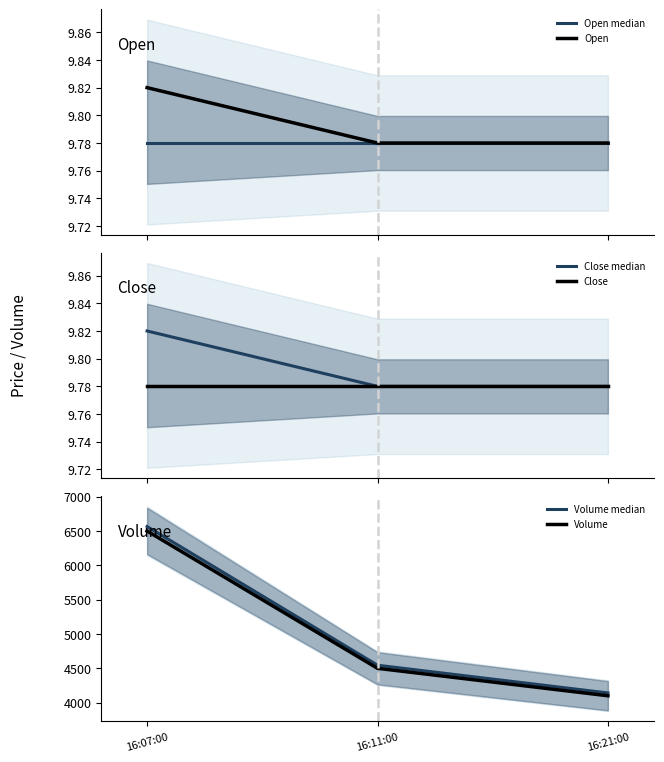

Reading right to left, what are all the values shown in this chart?

Open median: 16:21:00=9.8	16:11:00=9.8	16:07:00=9.8
Open: 16:21:00=9.8	16:11:00=9.8	16:07:00=9.8
Close median: 16:21:00=9.8	16:11:00=9.8	16:07:00=9.8
Close: 16:21:00=9.8	16:11:00=9.8	16:07:00=9.8
Volume median: 16:21:00=4141.0	16:11:00=4545.0	16:07:00=6565.0
Volume: 16:21:00=4100.0	16:11:00=4500.0	16:07:00=6500.0